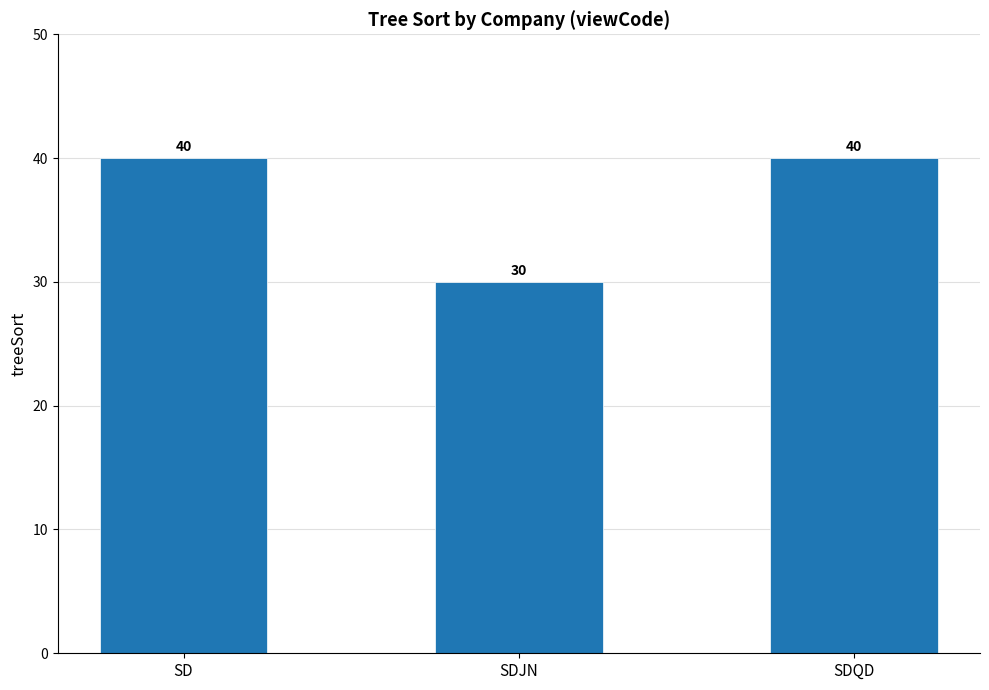

How many data points are less than 40?

1